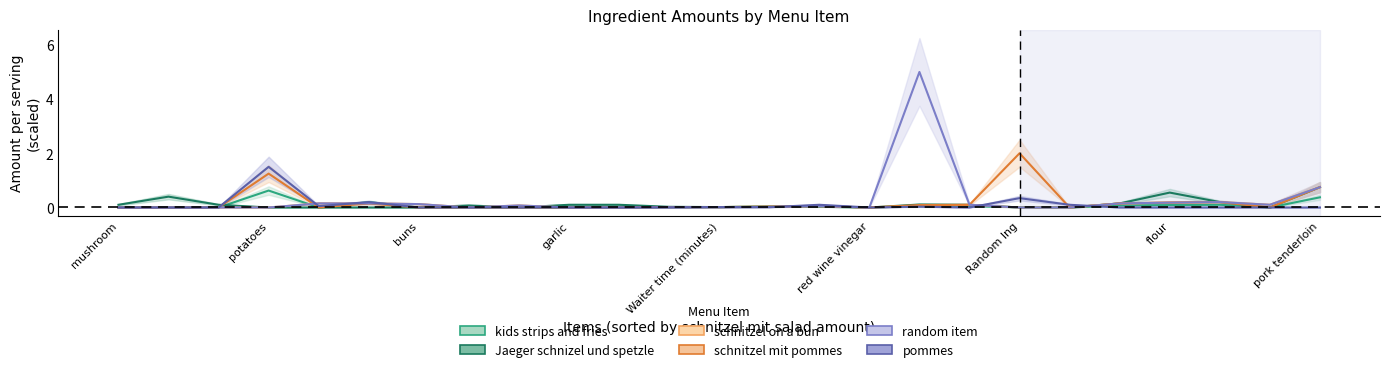

True or false: schnitzel on a bun has a value of 0.2 at 22.

True